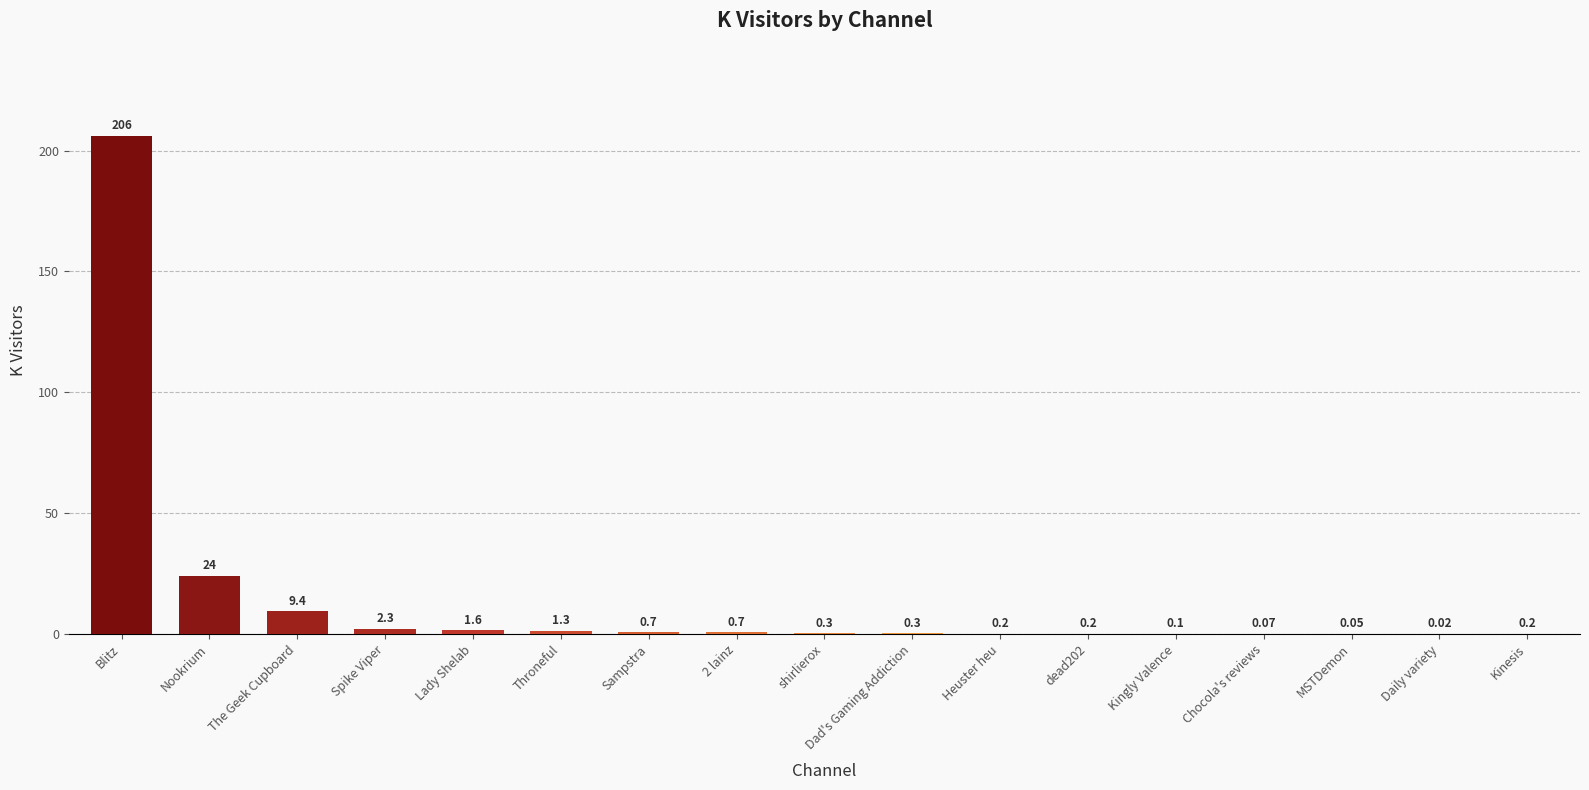

What is the sum of the values at Heuster heu and Kingly Valence?

0.3